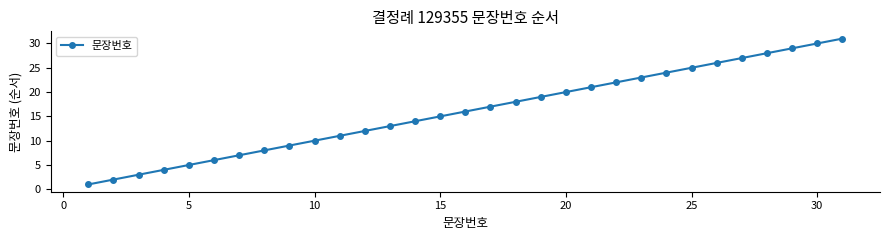

True or false: the data has more than 2 interior local peaks.

False